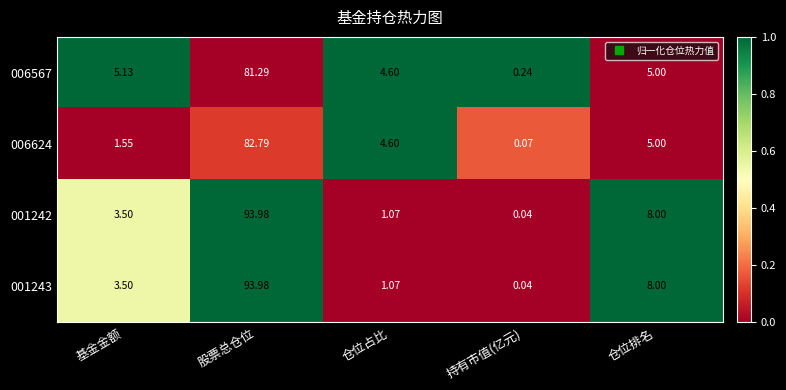

List the labels in order of 001243 value, largest first.

股票总仓位, 仓位排名, 基金金额, 仓位占比, 持有市值(亿元)